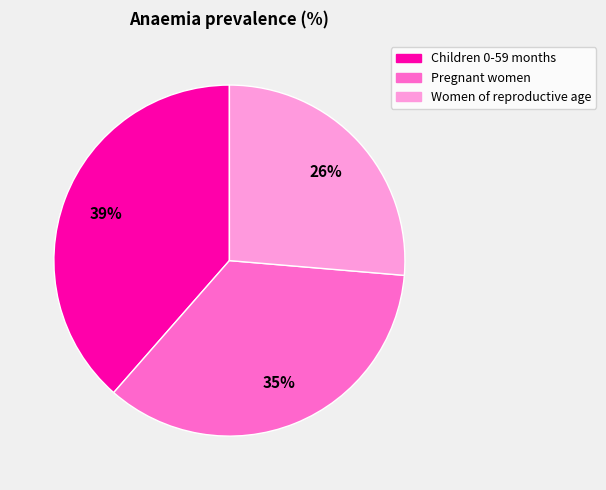

Do Pregnant women and Children 0-59 months together represent more than half of the pie?

Yes